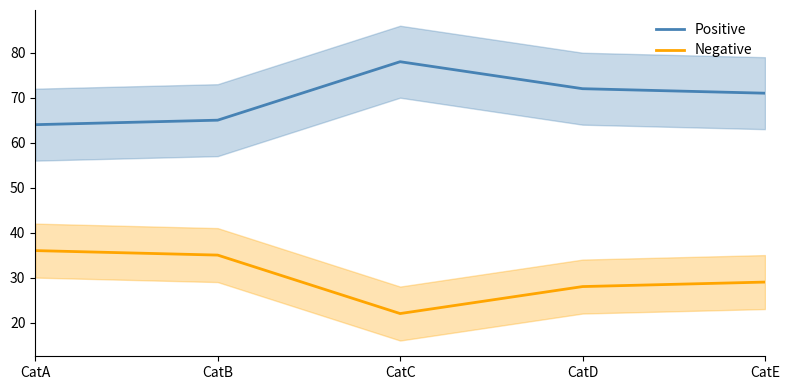

Which label corresponds to the largest value in the chart?

CatC